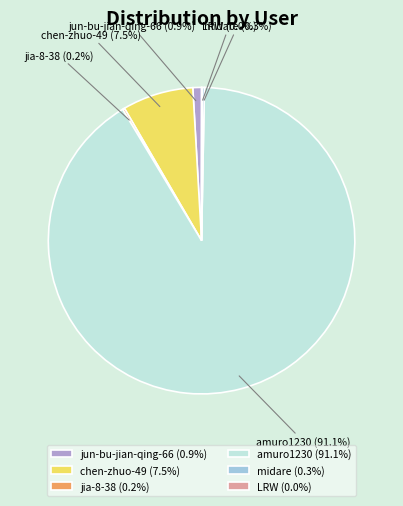

Is there any slice that represents more than half of the pie?

Yes